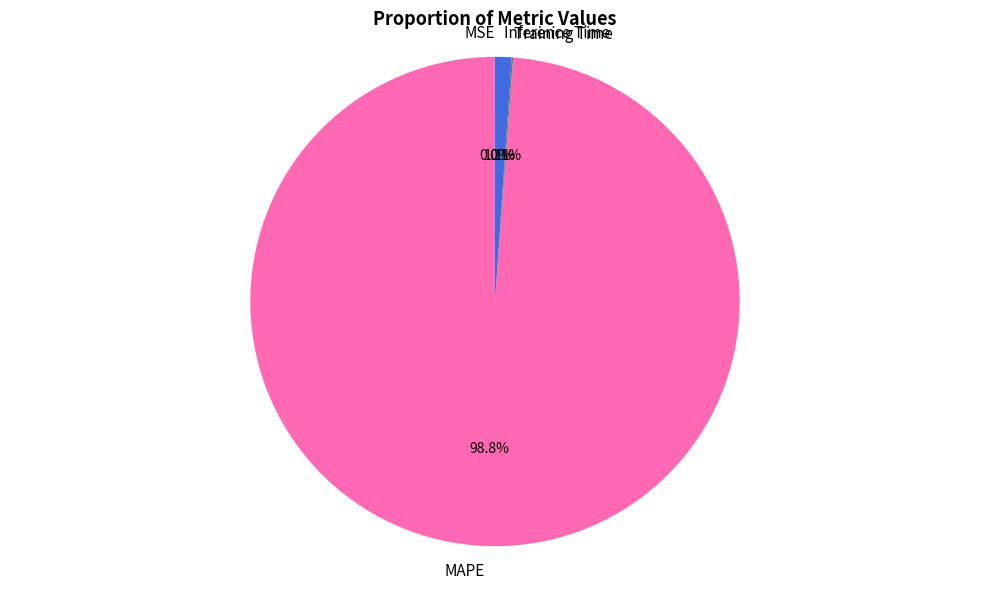

Is there a majority slice in this chart?

Yes